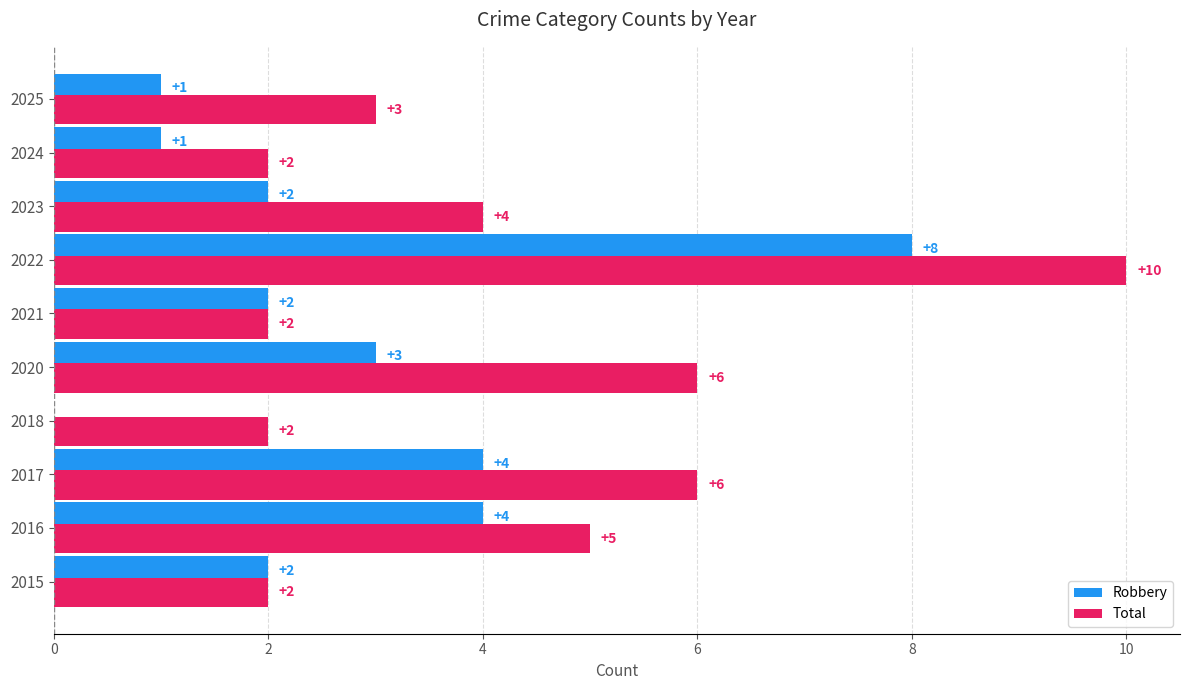

How many Robbery values are between 1 and 4?

8